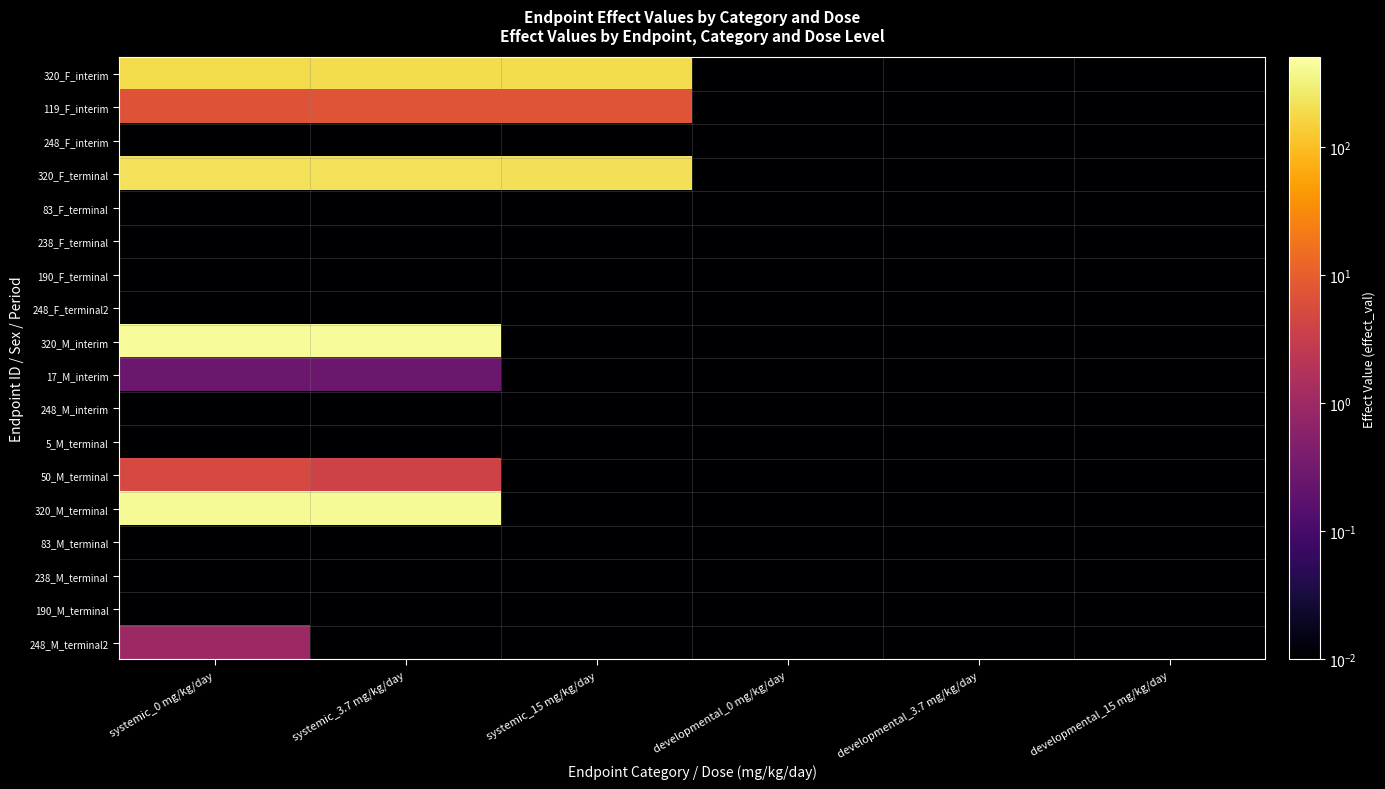

Reading left to right, transcribe all the data shown in this chart.

320_F_interim: systemic_0 mg/kg/day=186.0	systemic_3.7 mg/kg/day=192.0	systemic_15 mg/kg/day=191.0	developmental_0 mg/kg/day=0.0	developmental_3.7 mg/kg/day=0.0	developmental_15 mg/kg/day=0.0
119_F_interim: systemic_0 mg/kg/day=7.0	systemic_3.7 mg/kg/day=7.5	systemic_15 mg/kg/day=7.5	developmental_0 mg/kg/day=0.0	developmental_3.7 mg/kg/day=0.0	developmental_15 mg/kg/day=0.0
248_F_interim: systemic_0 mg/kg/day=0.0	systemic_3.7 mg/kg/day=0.0	systemic_15 mg/kg/day=0.0	developmental_0 mg/kg/day=0.0	developmental_3.7 mg/kg/day=0.0	developmental_15 mg/kg/day=0.0
320_F_terminal: systemic_0 mg/kg/day=215.0	systemic_3.7 mg/kg/day=223.0	systemic_15 mg/kg/day=208.0	developmental_0 mg/kg/day=0.0	developmental_3.7 mg/kg/day=0.0	developmental_15 mg/kg/day=0.0
83_F_terminal: systemic_0 mg/kg/day=0.0	systemic_3.7 mg/kg/day=0.0	systemic_15 mg/kg/day=0.0	developmental_0 mg/kg/day=0.0	developmental_3.7 mg/kg/day=0.0	developmental_15 mg/kg/day=0.0
238_F_terminal: systemic_0 mg/kg/day=0.0	systemic_3.7 mg/kg/day=0.0	systemic_15 mg/kg/day=0.0	developmental_0 mg/kg/day=0.0	developmental_3.7 mg/kg/day=0.0	developmental_15 mg/kg/day=0.0
190_F_terminal: systemic_0 mg/kg/day=0.0	systemic_3.7 mg/kg/day=0.0	systemic_15 mg/kg/day=0.0	developmental_0 mg/kg/day=0.0	developmental_3.7 mg/kg/day=0.0	developmental_15 mg/kg/day=0.0
248_F_terminal2: systemic_0 mg/kg/day=0.0	systemic_3.7 mg/kg/day=0.0	systemic_15 mg/kg/day=0.0	developmental_0 mg/kg/day=0.0	developmental_3.7 mg/kg/day=0.0	developmental_15 mg/kg/day=0.0
320_M_interim: systemic_0 mg/kg/day=437.0	systemic_3.7 mg/kg/day=435.0	systemic_15 mg/kg/day=0.0	developmental_0 mg/kg/day=0.0	developmental_3.7 mg/kg/day=0.0	developmental_15 mg/kg/day=0.0
17_M_interim: systemic_0 mg/kg/day=0.3	systemic_3.7 mg/kg/day=0.3	systemic_15 mg/kg/day=0.0	developmental_0 mg/kg/day=0.0	developmental_3.7 mg/kg/day=0.0	developmental_15 mg/kg/day=0.0
248_M_interim: systemic_0 mg/kg/day=0.0	systemic_3.7 mg/kg/day=0.0	systemic_15 mg/kg/day=0.0	developmental_0 mg/kg/day=0.0	developmental_3.7 mg/kg/day=0.0	developmental_15 mg/kg/day=0.0
5_M_terminal: systemic_0 mg/kg/day=0.0	systemic_3.7 mg/kg/day=0.0	systemic_15 mg/kg/day=0.0	developmental_0 mg/kg/day=0.0	developmental_3.7 mg/kg/day=0.0	developmental_15 mg/kg/day=0.0
50_M_terminal: systemic_0 mg/kg/day=5.0	systemic_3.7 mg/kg/day=4.0	systemic_15 mg/kg/day=0.0	developmental_0 mg/kg/day=0.0	developmental_3.7 mg/kg/day=0.0	developmental_15 mg/kg/day=0.0
320_M_terminal: systemic_0 mg/kg/day=419.0	systemic_3.7 mg/kg/day=418.0	systemic_15 mg/kg/day=0.0	developmental_0 mg/kg/day=0.0	developmental_3.7 mg/kg/day=0.0	developmental_15 mg/kg/day=0.0
83_M_terminal: systemic_0 mg/kg/day=0.0	systemic_3.7 mg/kg/day=0.0	systemic_15 mg/kg/day=0.0	developmental_0 mg/kg/day=0.0	developmental_3.7 mg/kg/day=0.0	developmental_15 mg/kg/day=0.0
238_M_terminal: systemic_0 mg/kg/day=0.0	systemic_3.7 mg/kg/day=0.0	systemic_15 mg/kg/day=0.0	developmental_0 mg/kg/day=0.0	developmental_3.7 mg/kg/day=0.0	developmental_15 mg/kg/day=0.0
190_M_terminal: systemic_0 mg/kg/day=0.0	systemic_3.7 mg/kg/day=0.0	systemic_15 mg/kg/day=0.0	developmental_0 mg/kg/day=0.0	developmental_3.7 mg/kg/day=0.0	developmental_15 mg/kg/day=0.0
248_M_terminal2: systemic_0 mg/kg/day=1.0	systemic_3.7 mg/kg/day=0.0	systemic_15 mg/kg/day=0.0	developmental_0 mg/kg/day=0.0	developmental_3.7 mg/kg/day=0.0	developmental_15 mg/kg/day=0.0